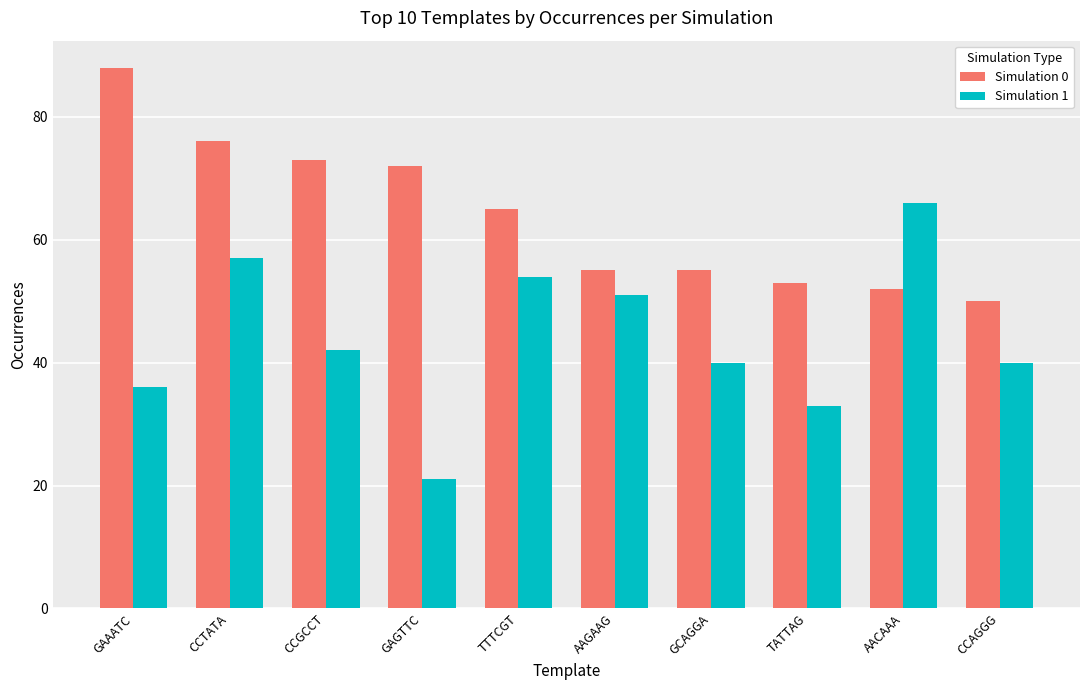

How many bars are there in total?

20